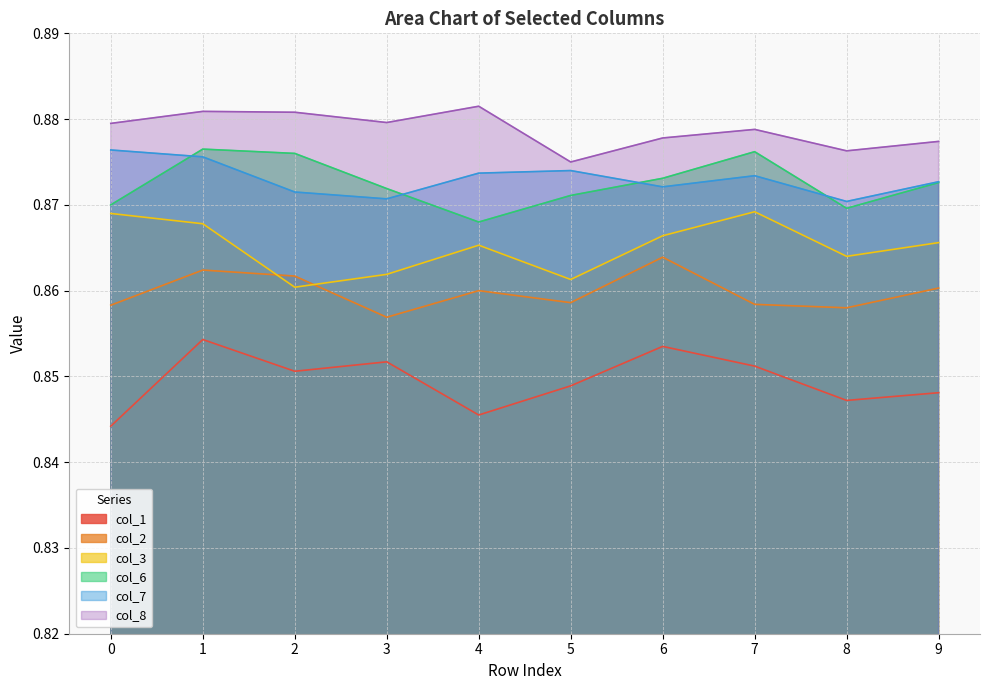

At which category does col_2 reach its first local valley?

3